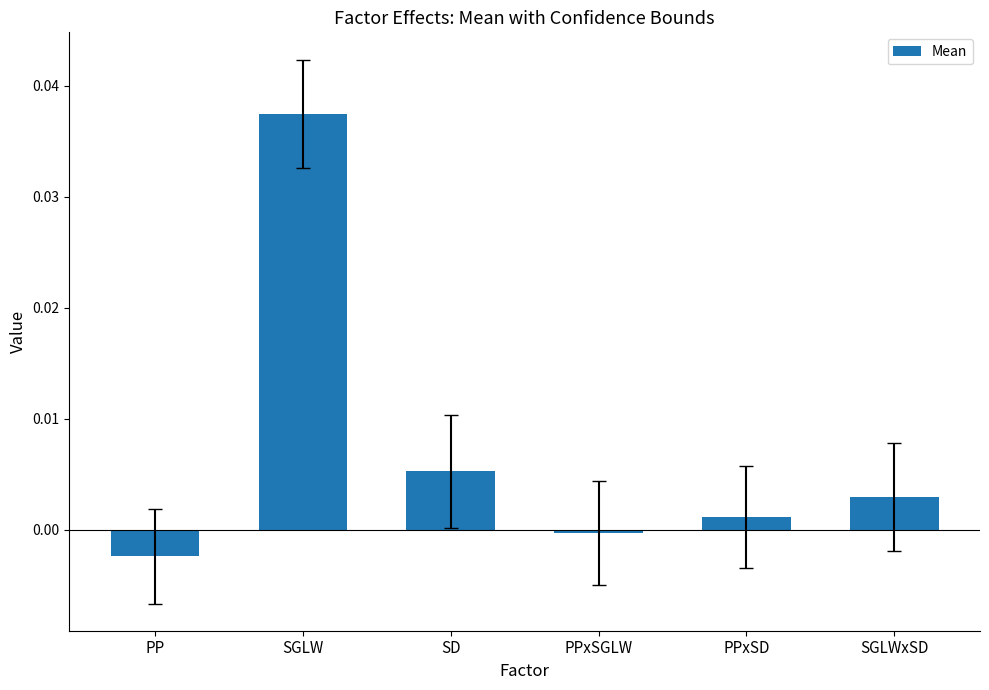

Rank the categories by value from highest to lowest.

SGLW, SD, SGLWxSD, PPxSD, PPxSGLW, PP